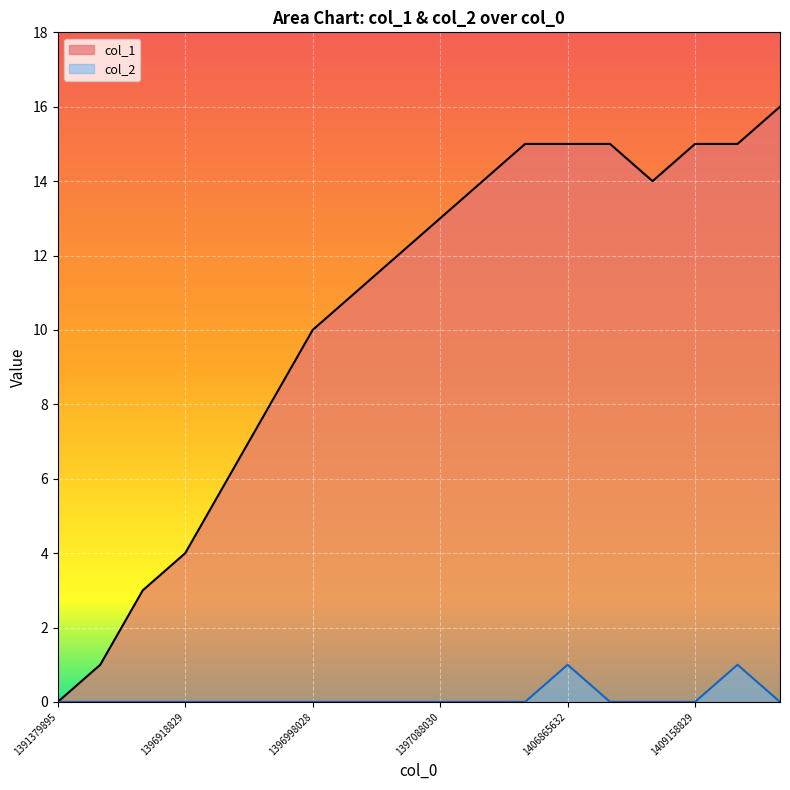

Is it true that col_1 equals 13 at 1397088030?

True